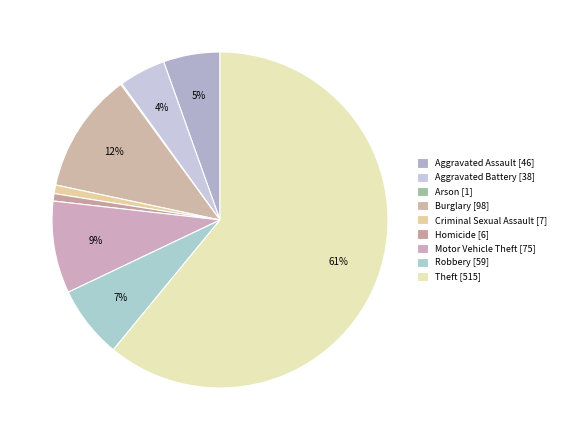

What is the ratio of the value at Robbery to the value at Aggravated Battery?

1.6